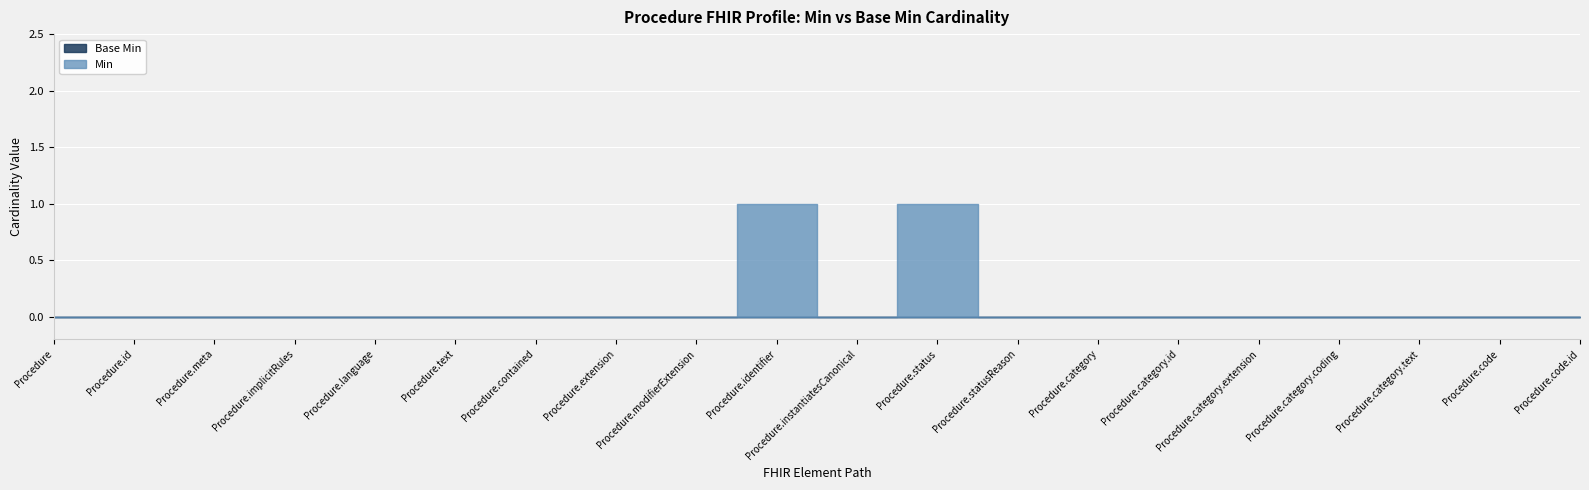

Which series changed the most between Procedure.extension and Procedure.identifier?

Min